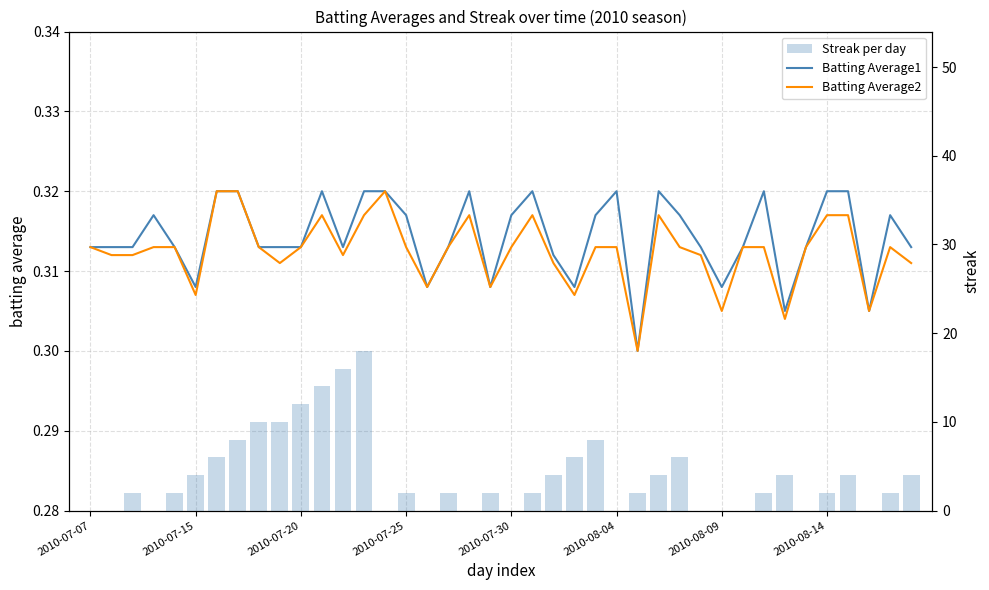

The Batting Average1 series shows 0.5 at 2010-08-09. True or false?

False